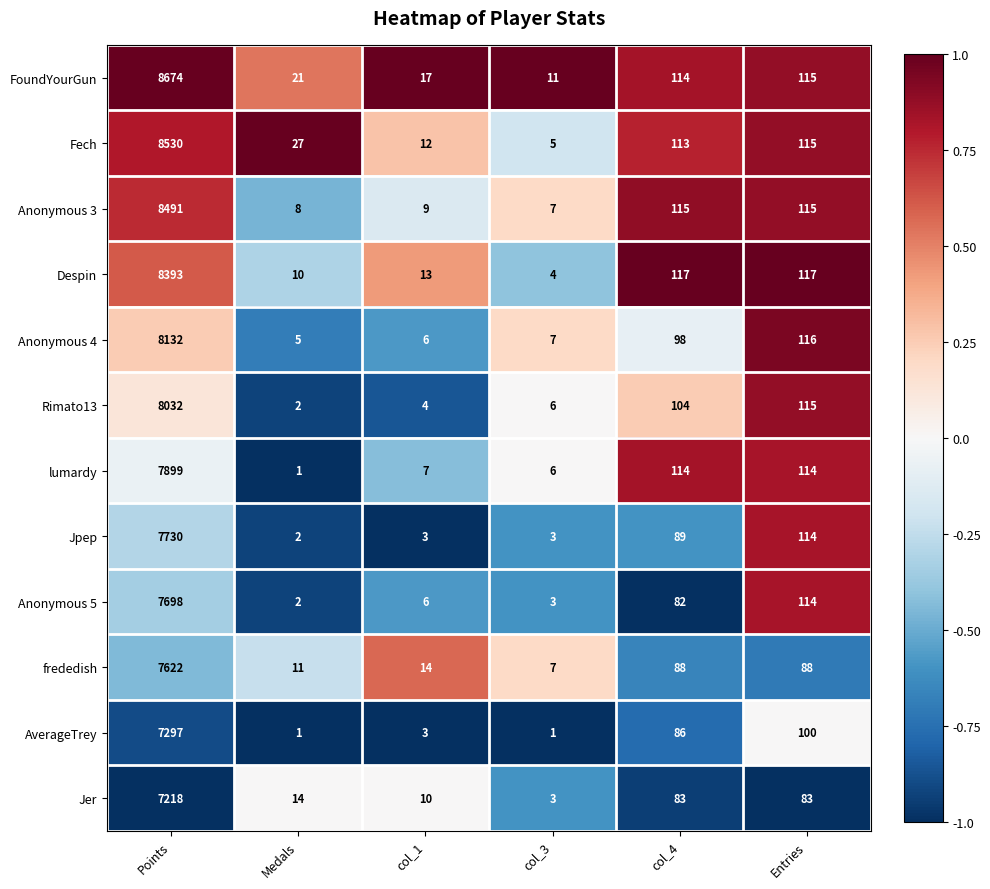

List the labels in order of Anonymous 4 value, largest first.

Points, Entries, col_4, col_3, col_1, Medals